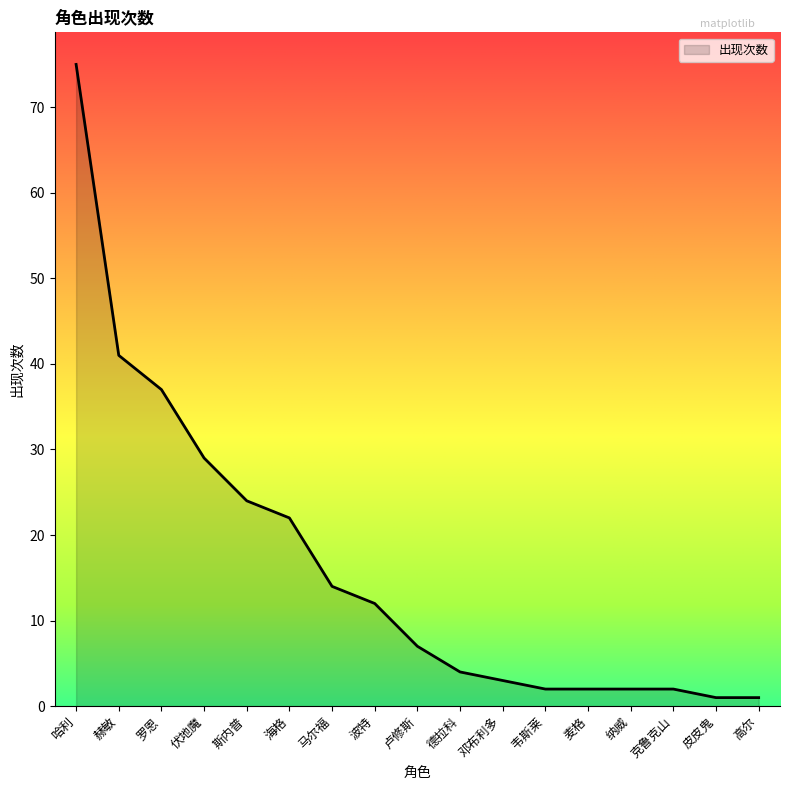

Which has a higher value, 高尔 or 邓布利多?

邓布利多